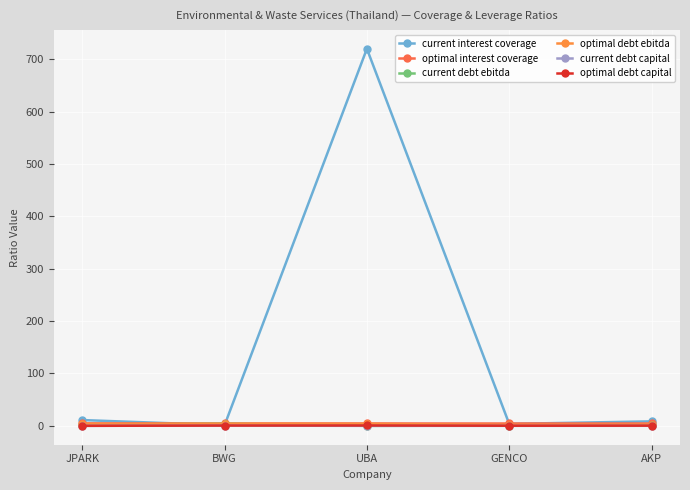

How many lines are shown in the chart?

6